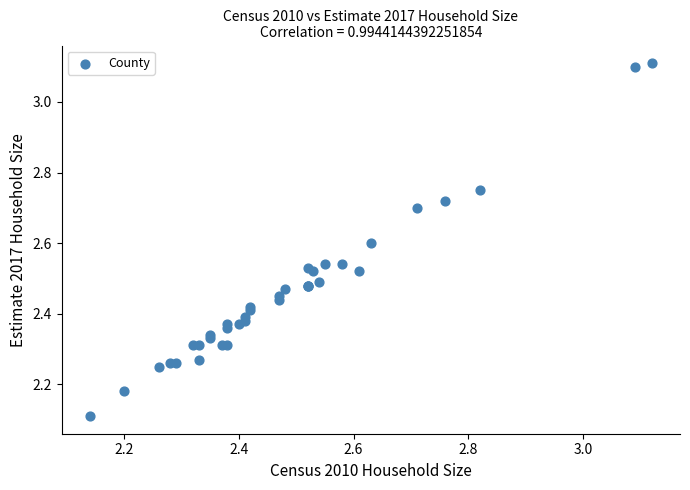

What Y value in the scatter plot is closest to 2?

2.1